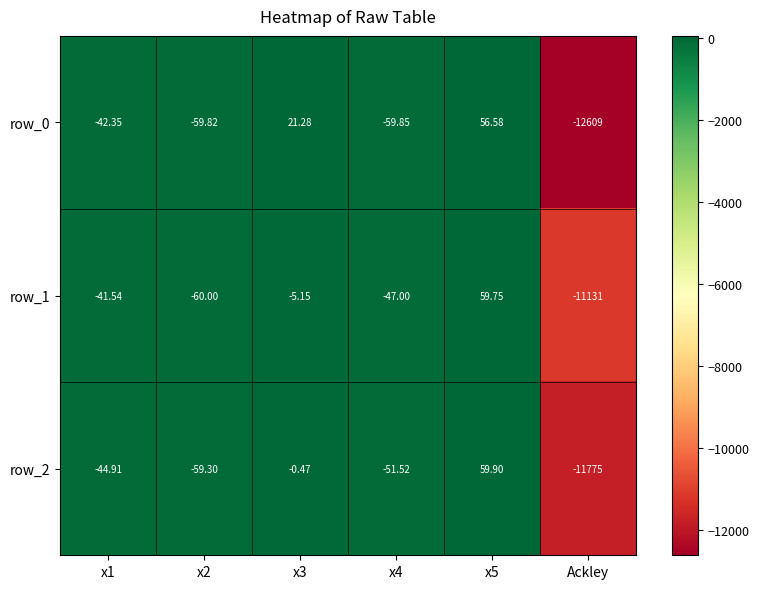

Is the value of row_1 at x3 greater than the value of row_2 at x2?

Yes